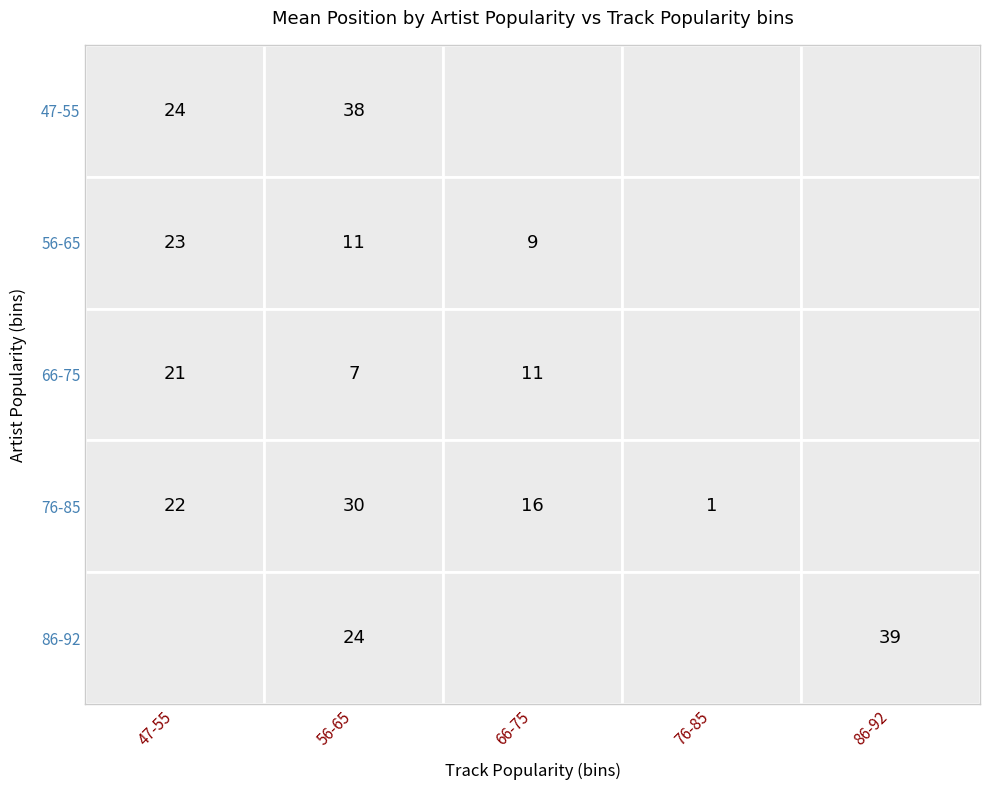

The 76-85 series shows 21.0 at 76-85. True or false?

False